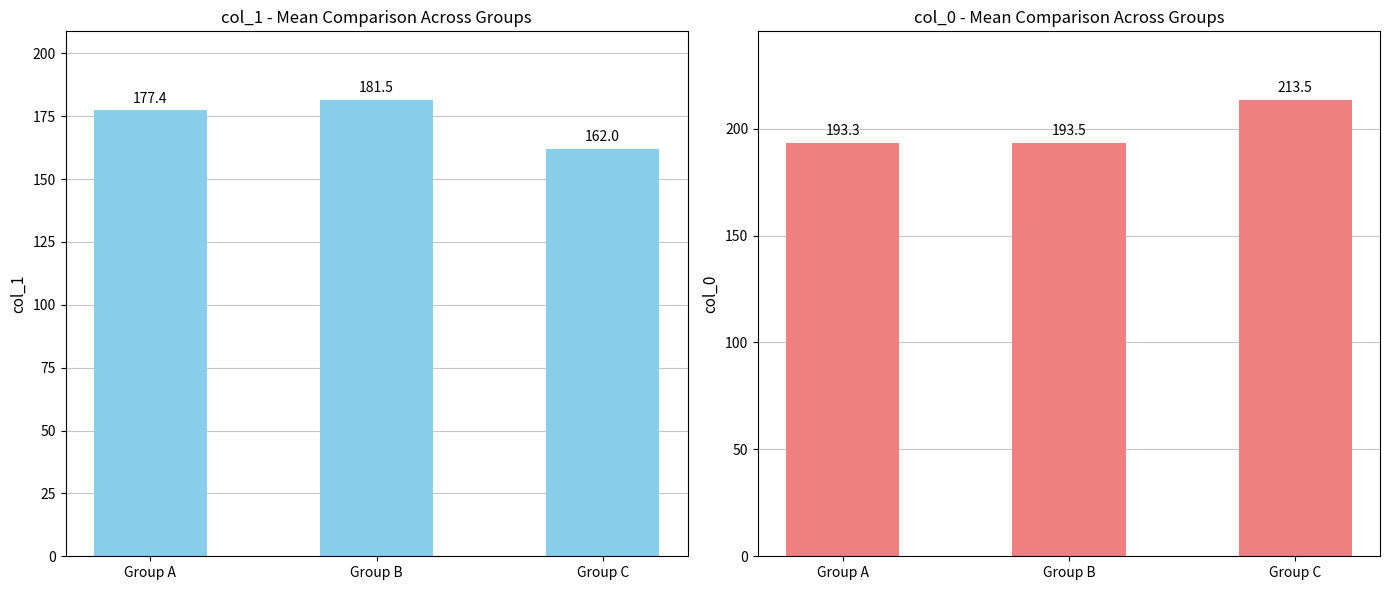

What value does the col_0 series have at Group B?

193.5